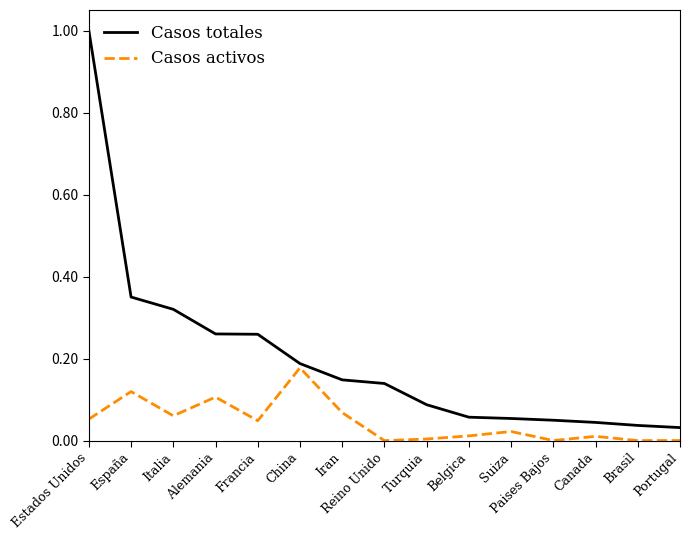

What is the maximum value shown in the chart?

1.0